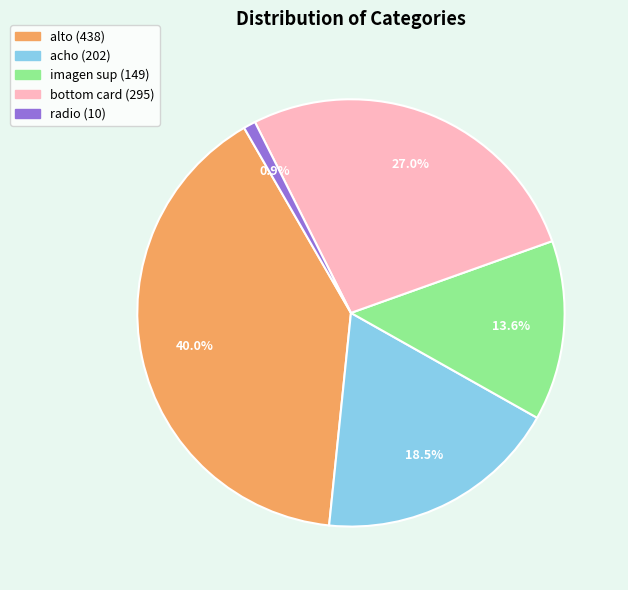

The imagen sup slice represents 21% of the pie. True or false?

False